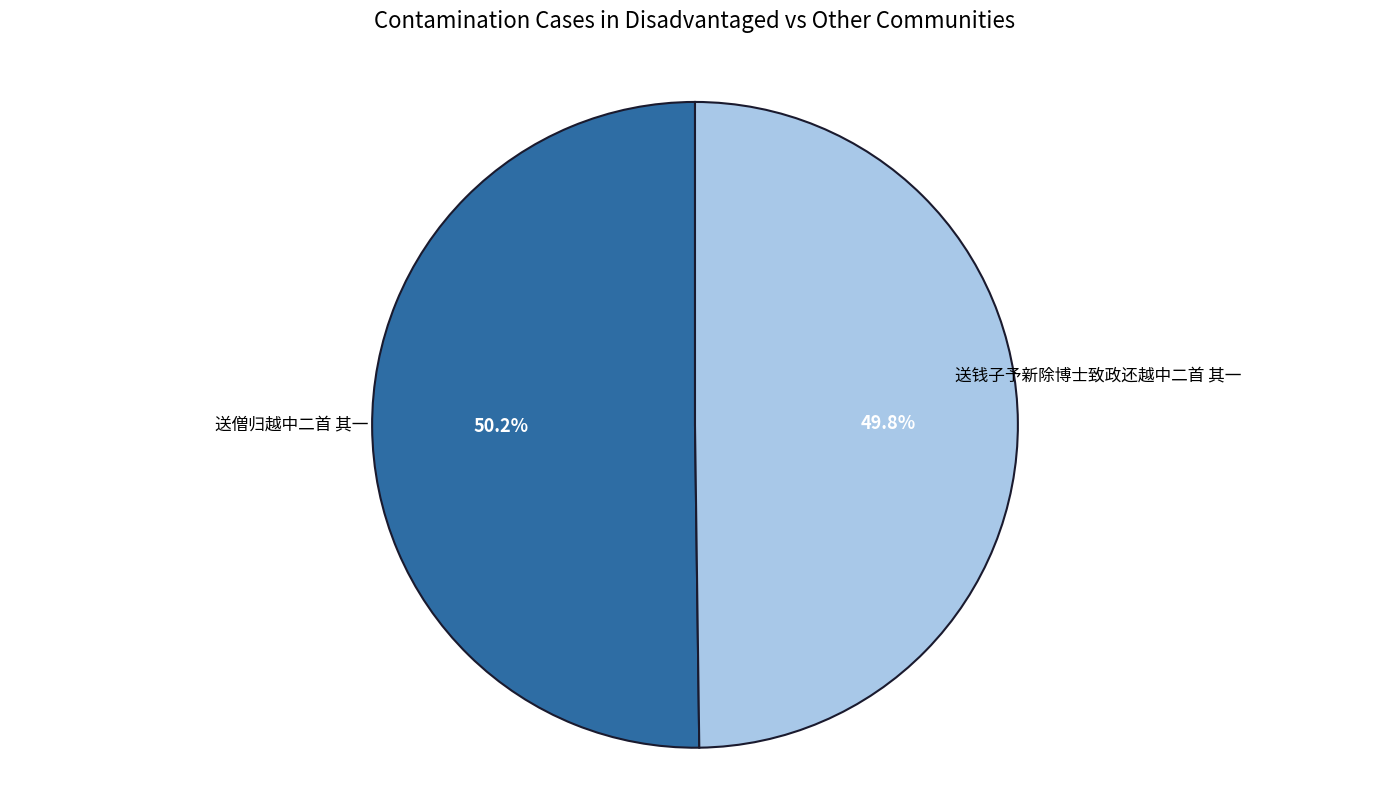

Is there any slice that represents more than half of the pie?

Yes